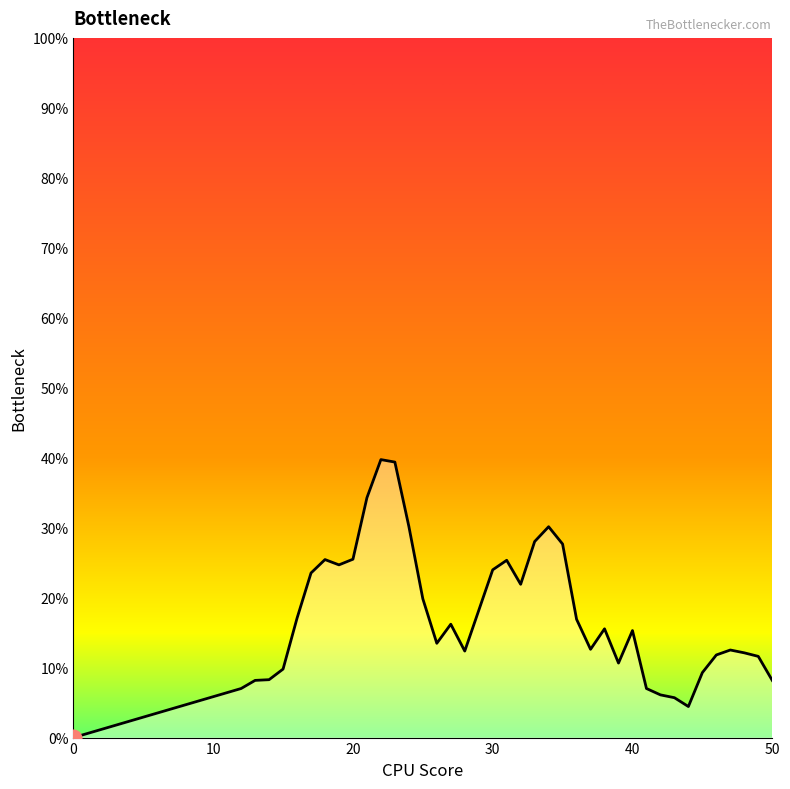

Is this an area chart (filled region under the line)?

Yes